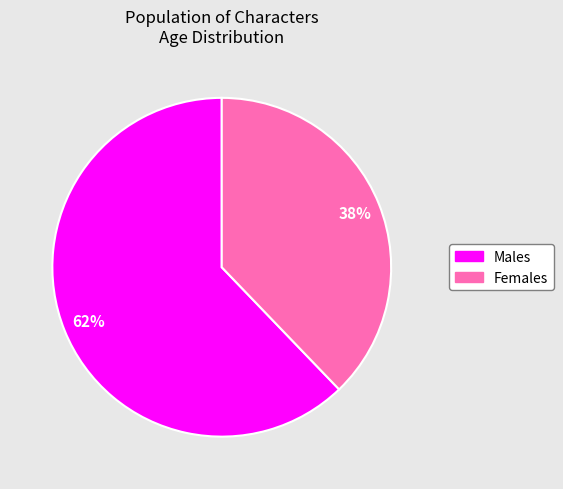

Count the number of slices in the pie.

2